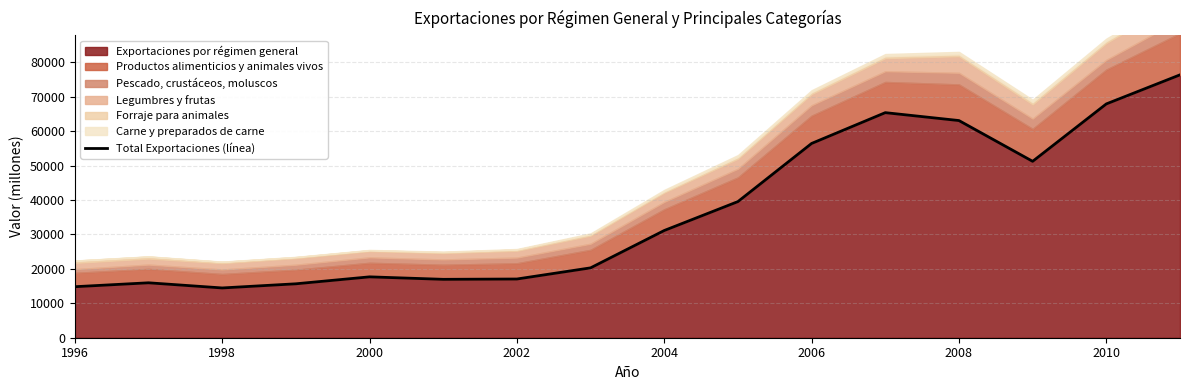

What is the sum of all values?

583969